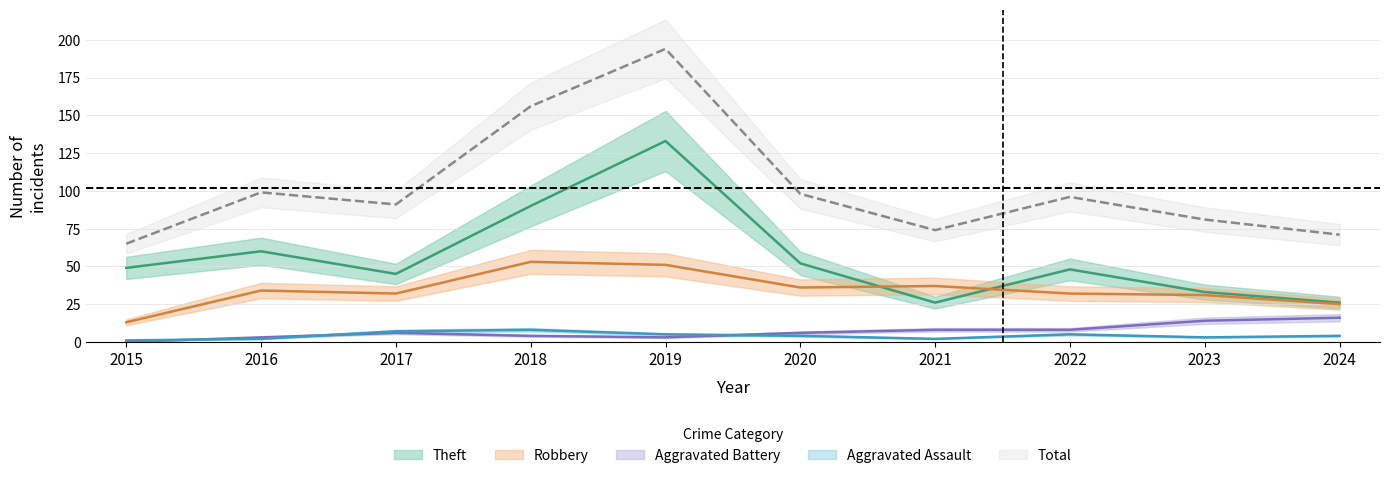

Which series has the widest spread of values?

Total